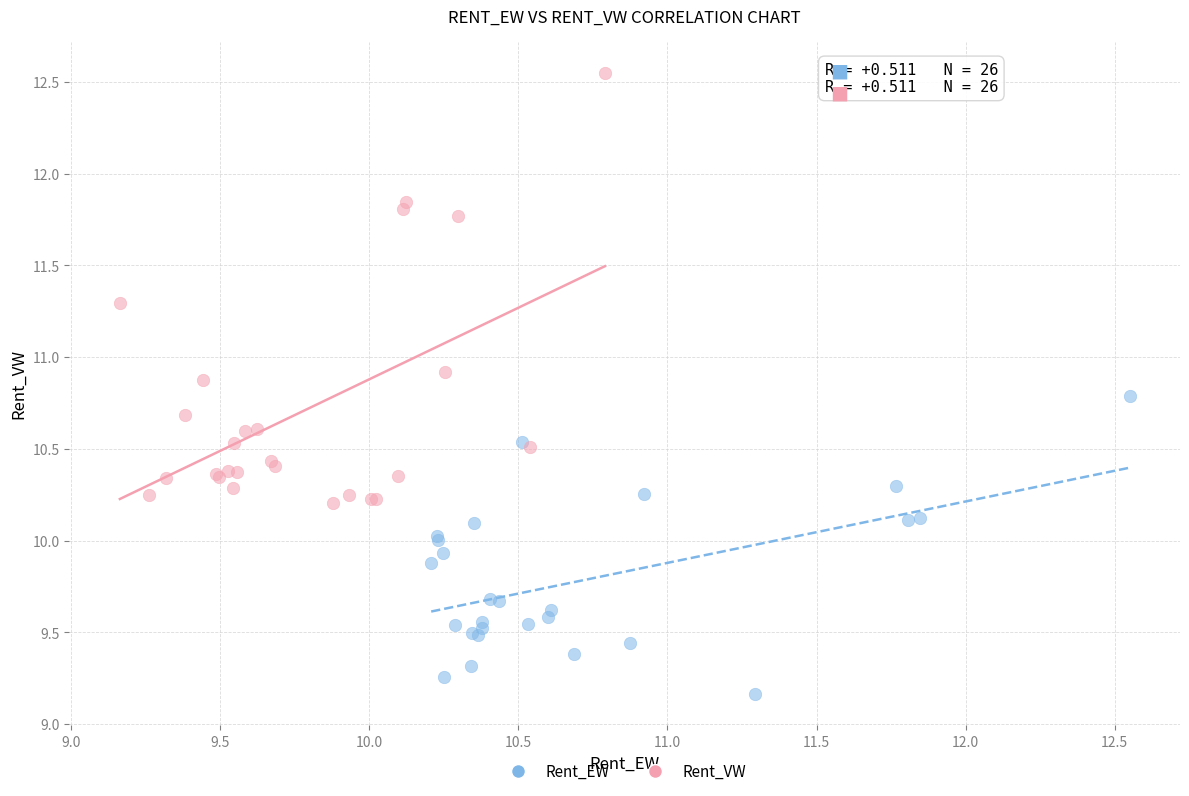

What are all the series names shown in the legend?

Rent_EW, Rent_VW